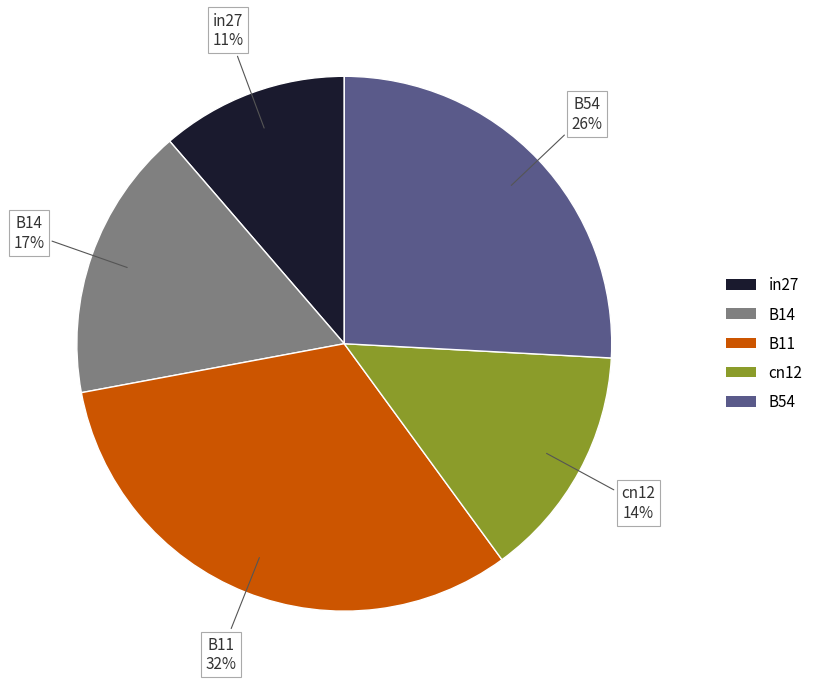

Combined, do B54 and B14 account for over 50%?

No